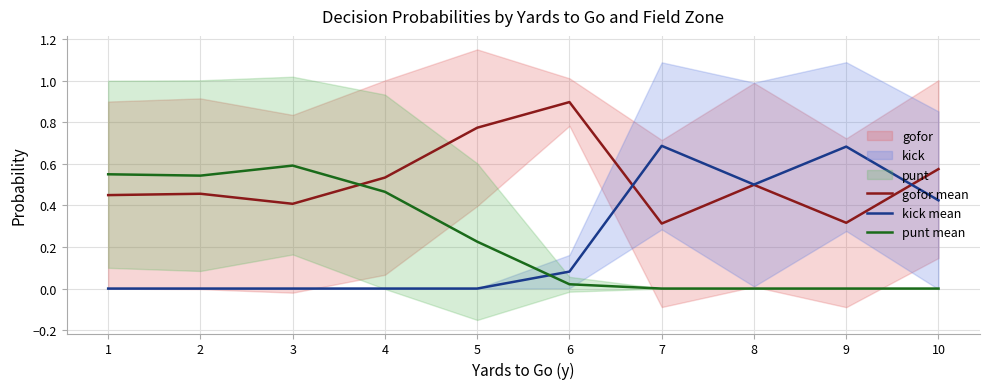

Which series changed the most between 2 and 7?

kick mean